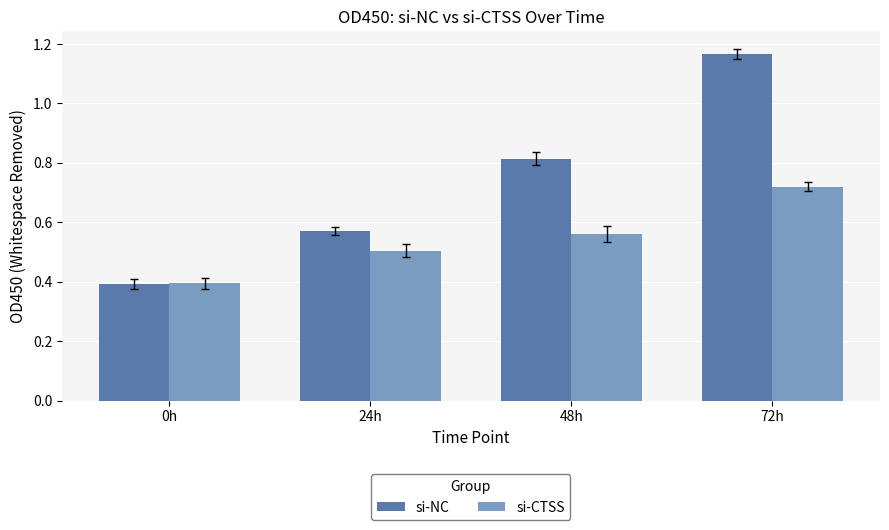

What is the total value across all series at 24h?

1.1